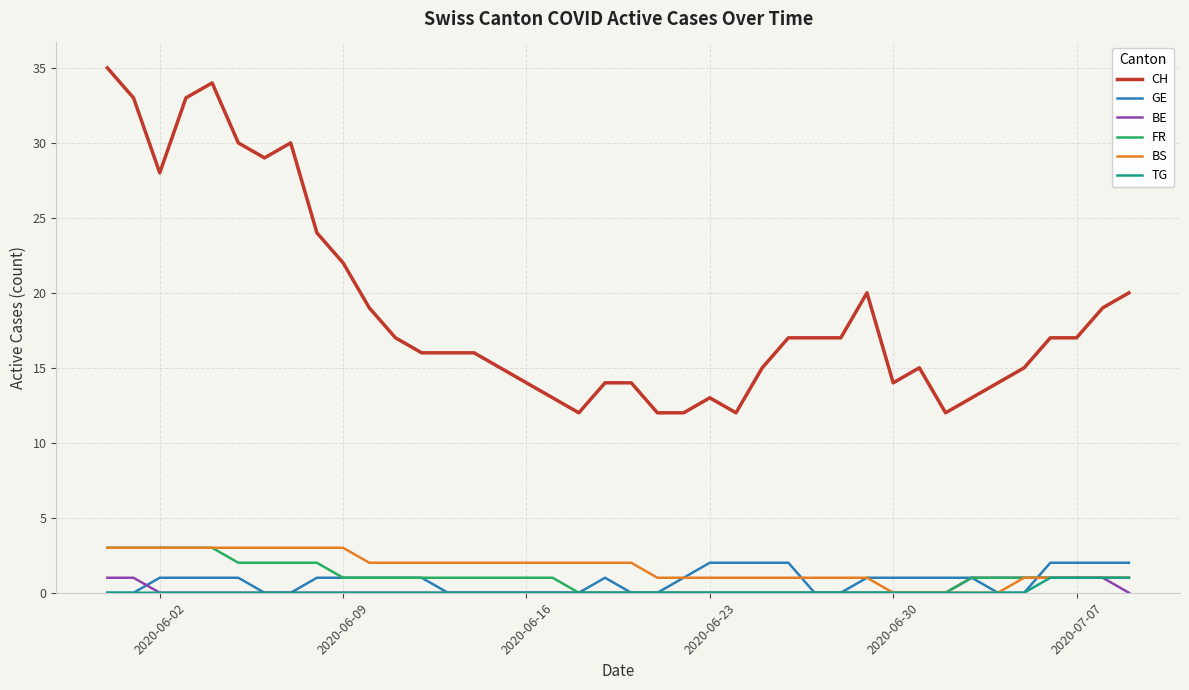

True or false: FR and CH cross at least once.

False